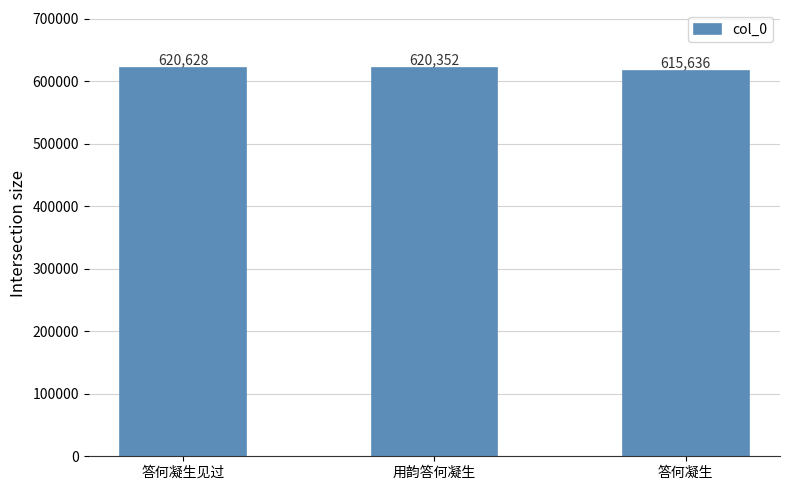

How many values are below 620352?

1